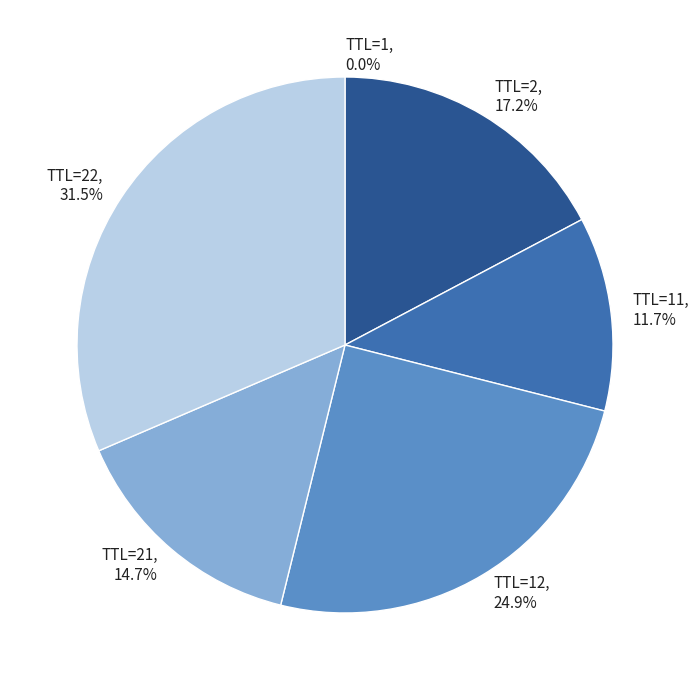

Is TTL=2 the majority of the pie?

No